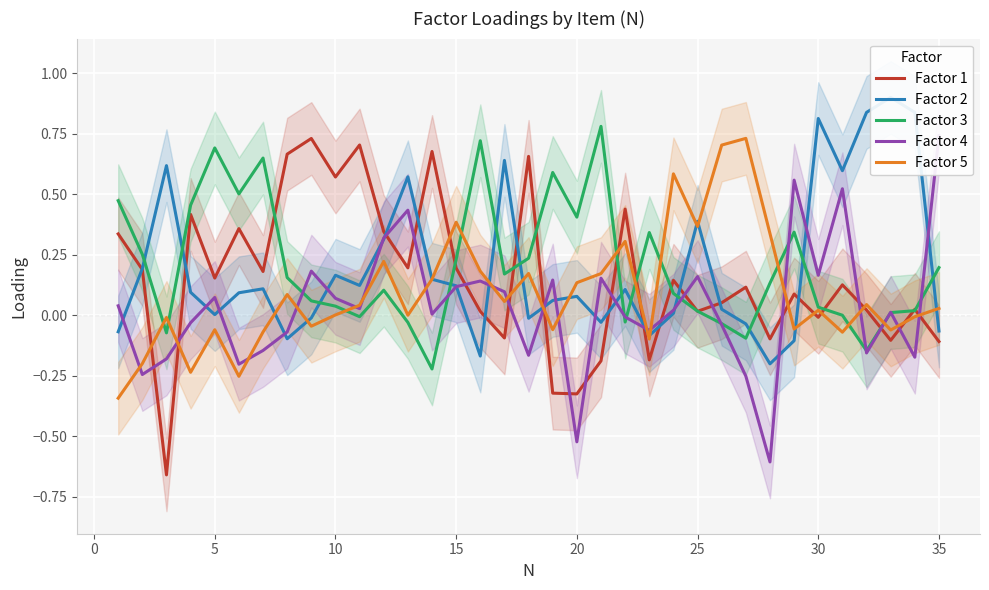

True or false: Factor 5 and Factor 1 cross at least once.

True